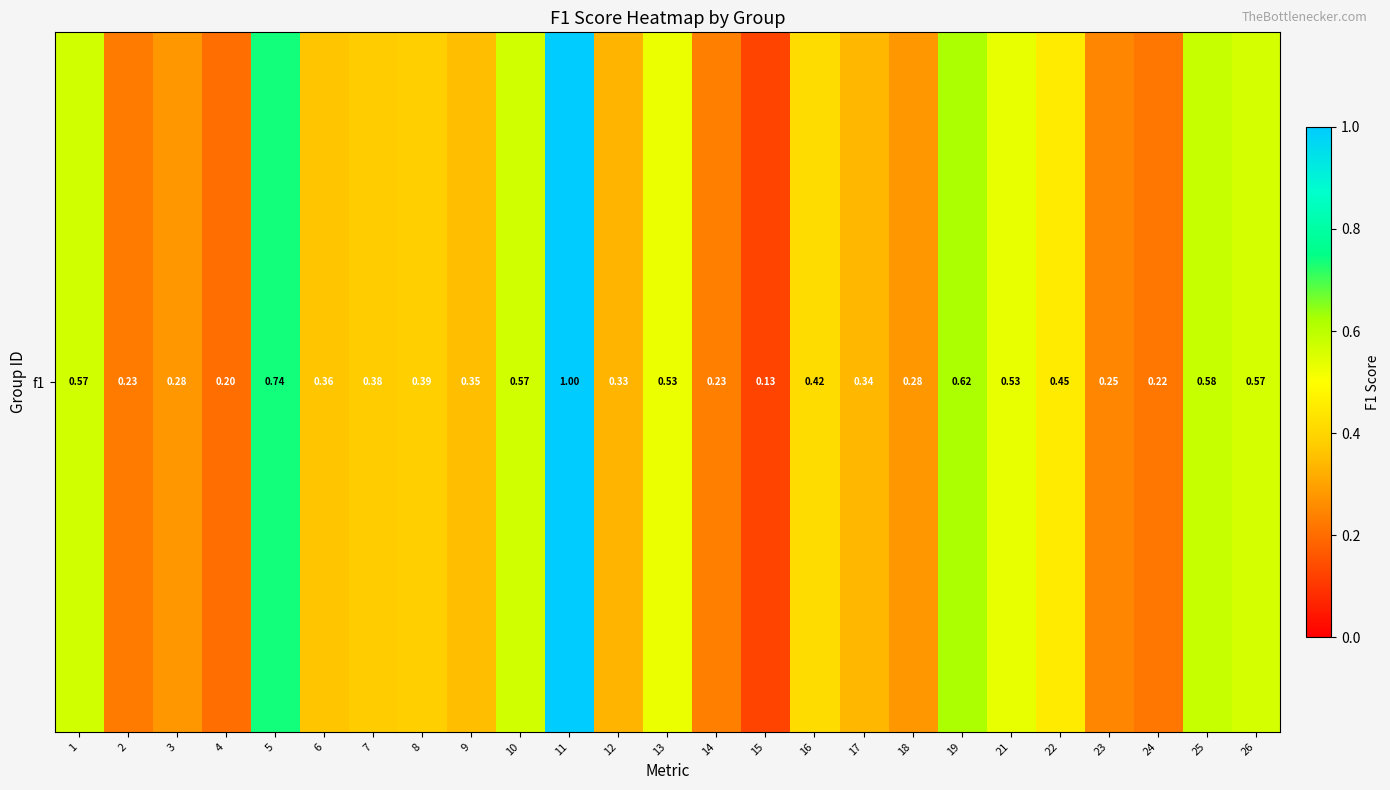

What is the minimum value shown in the chart?

0.1